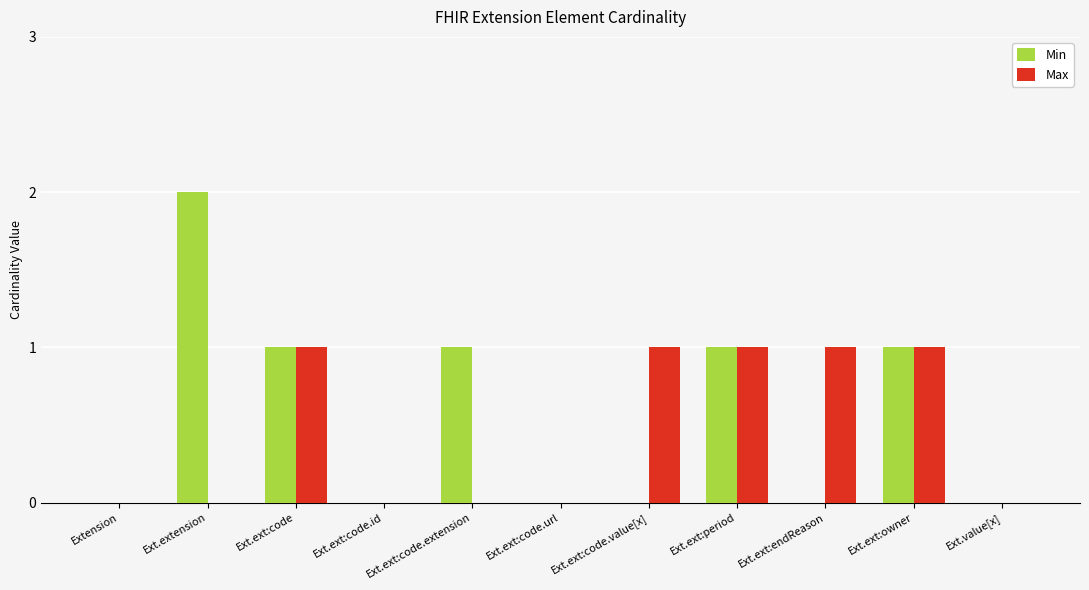

What is the sum of the Min values at Ext.ext:period and Ext.ext:code.value[x]?

1